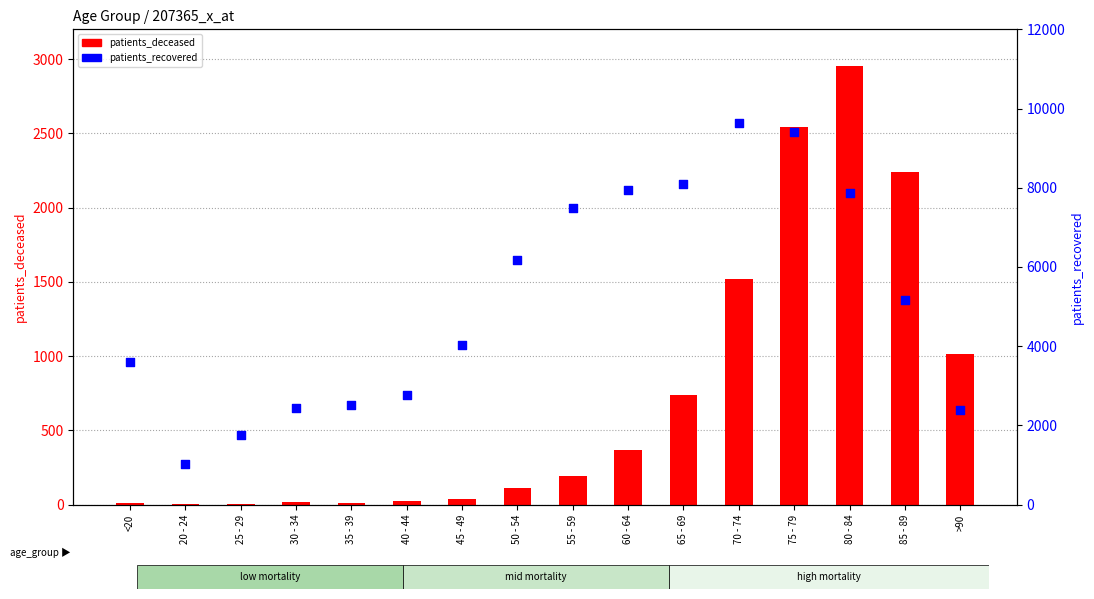

Which series contains the highest Y value?

patients_recovered